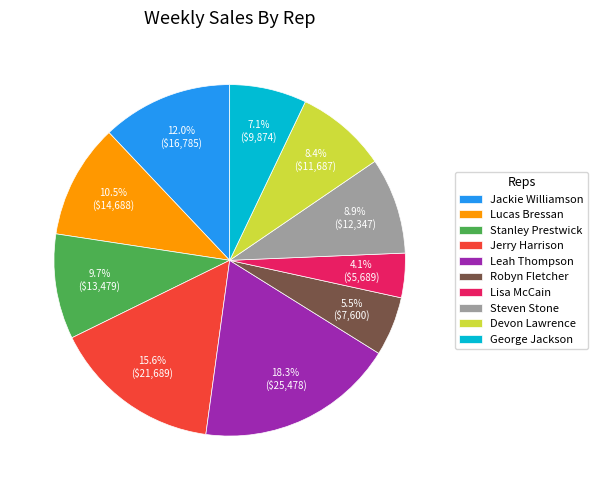

True or false: Stanley Prestwick accounts for 10% of the total.

True